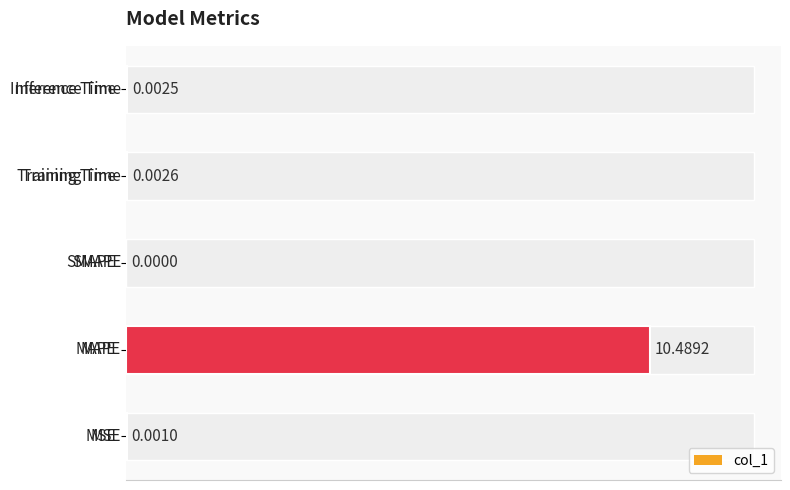

How many positive values are there?

4